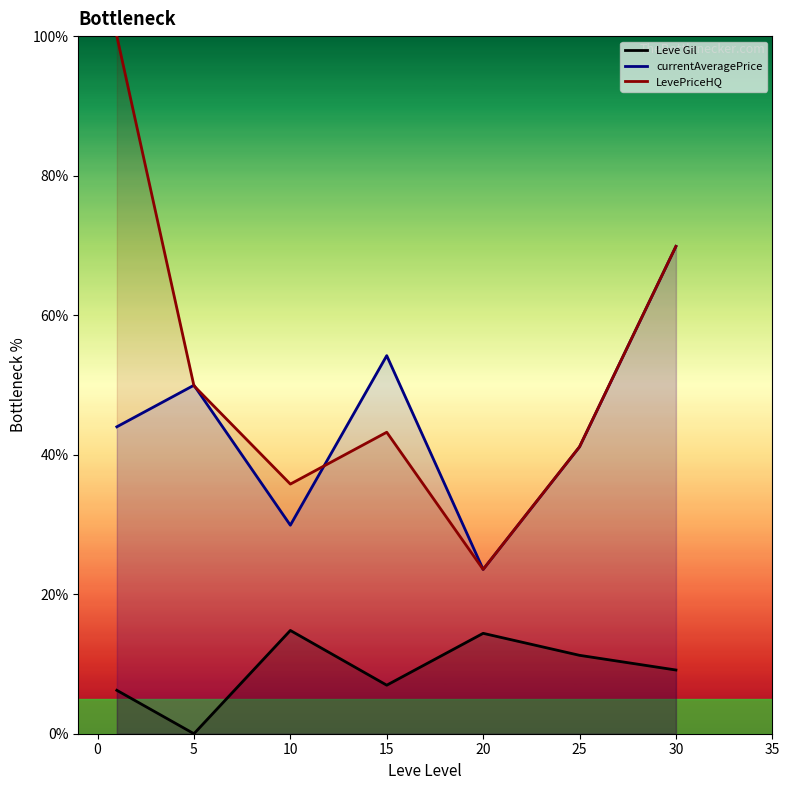

Which series has the largest total across all categories?

LevePriceHQ